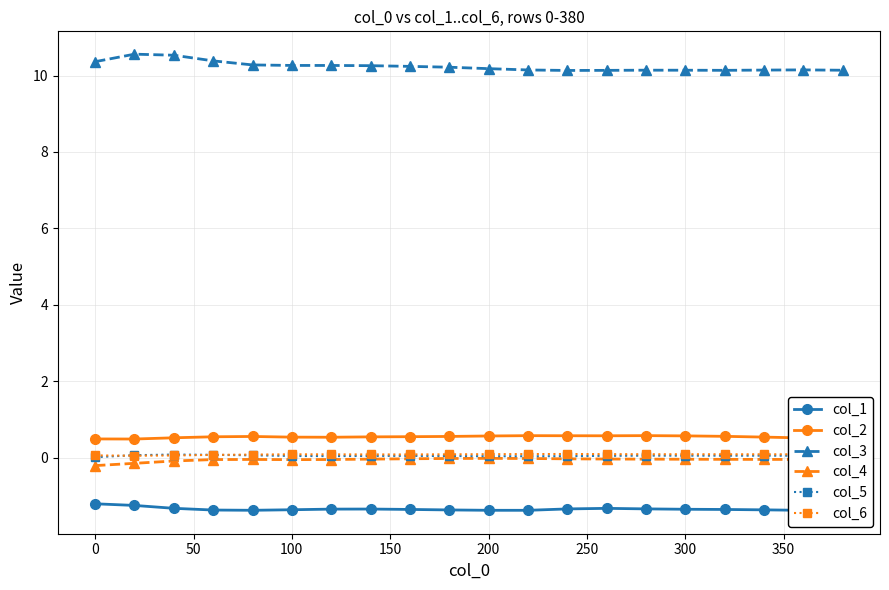

Reading right to left, what are all the values shown in this chart?

col_1: -1.4	-1.4	-1.4	-1.4	-1.3	-1.3	-1.3	-1.3	-1.4	-1.4	-1.4	-1.4	-1.3	-1.3	-1.4	-1.4	-1.4	-1.3	-1.2	-1.2
col_2: 0.5	0.5	0.5	0.6	0.6	0.6	0.6	0.6	0.6	0.6	0.6	0.6	0.5	0.5	0.5	0.6	0.5	0.5	0.5	0.5
col_3: 10.1	10.1	10.1	10.1	10.1	10.1	10.1	10.1	10.1	10.2	10.2	10.2	10.3	10.3	10.3	10.3	10.4	10.5	10.6	10.4
col_4: -0.0	-0.0	-0.0	-0.0	-0.0	-0.0	-0.0	-0.0	-0.0	-0.0	-0.0	-0.0	-0.0	-0.0	-0.0	-0.0	-0.0	-0.1	-0.1	-0.2
col_5: 0.1	0.1	0.1	0.1	0.1	0.1	0.1	0.0	0.0	0.0	0.0	0.0	0.0	0.0	0.0	0.1	0.1	0.1	0.1	0.0
col_6: 0.1	0.1	0.1	0.1	0.1	0.1	0.1	0.1	0.1	0.1	0.1	0.1	0.1	0.1	0.1	0.1	0.1	0.1	0.1	0.1